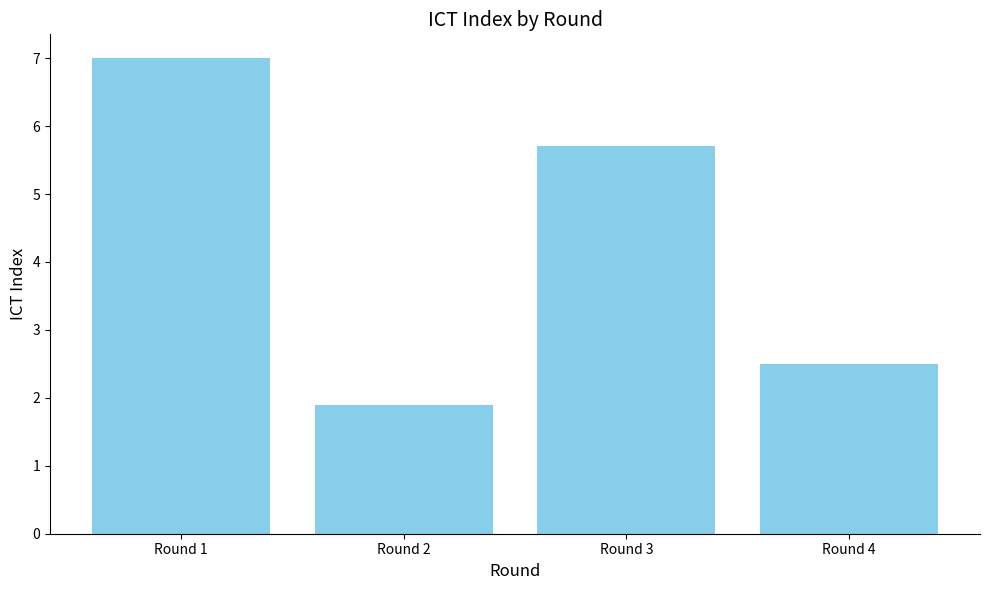

The chart shows a value of 12.5 at Round 1. True or false?

False